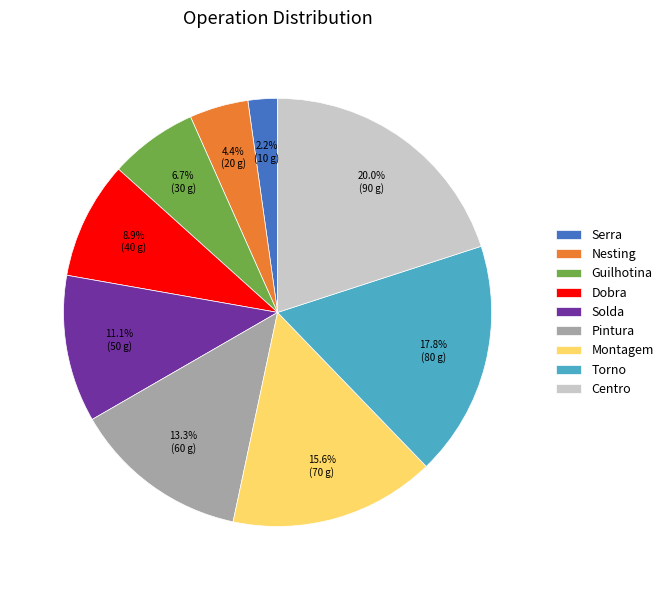

What is the ratio of the value at Torno to the value at Dobra?

2.0